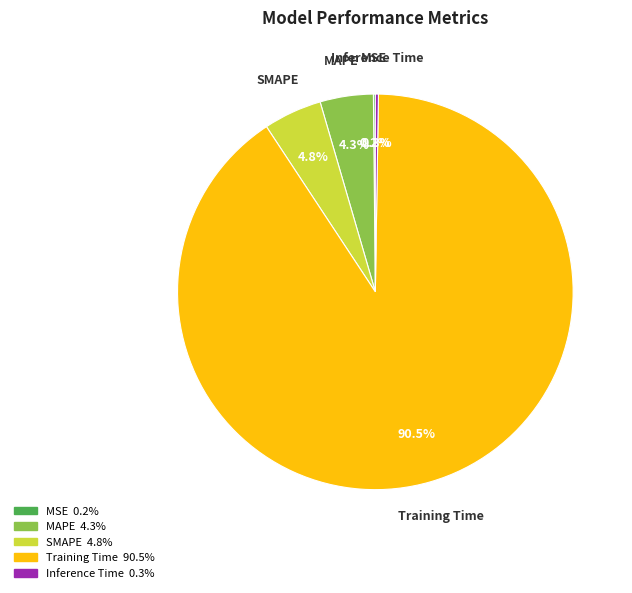

Which category has the biggest portion of the pie?

Training Time